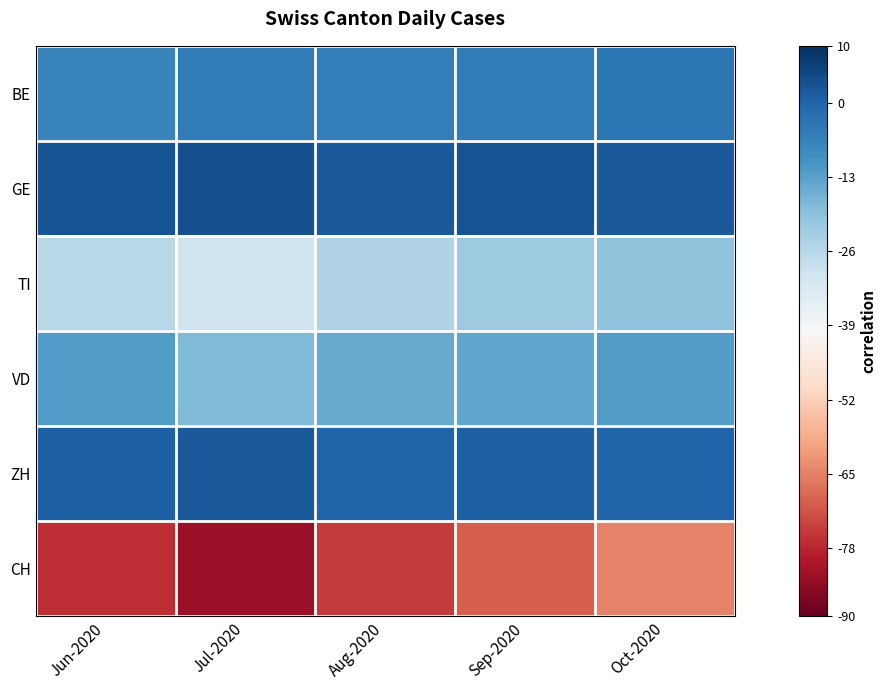

Which series has the widest spread of values?

CH